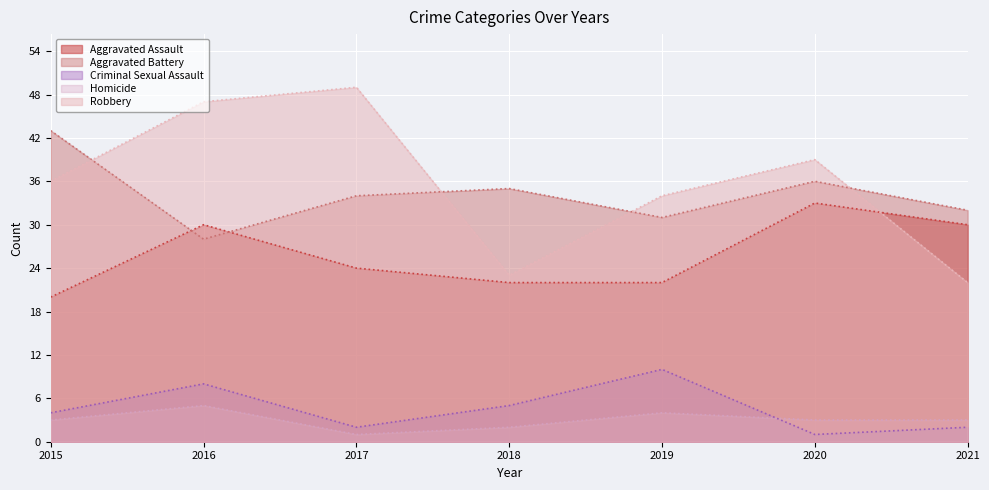

After their last crossing, which series has the higher values: Robbery or Aggravated Battery?

Aggravated Battery